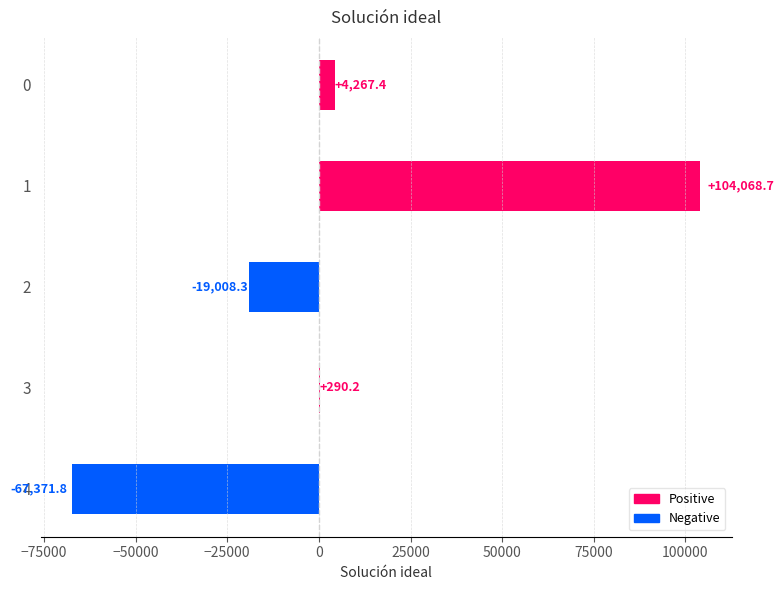

How many values exceed 290?

3